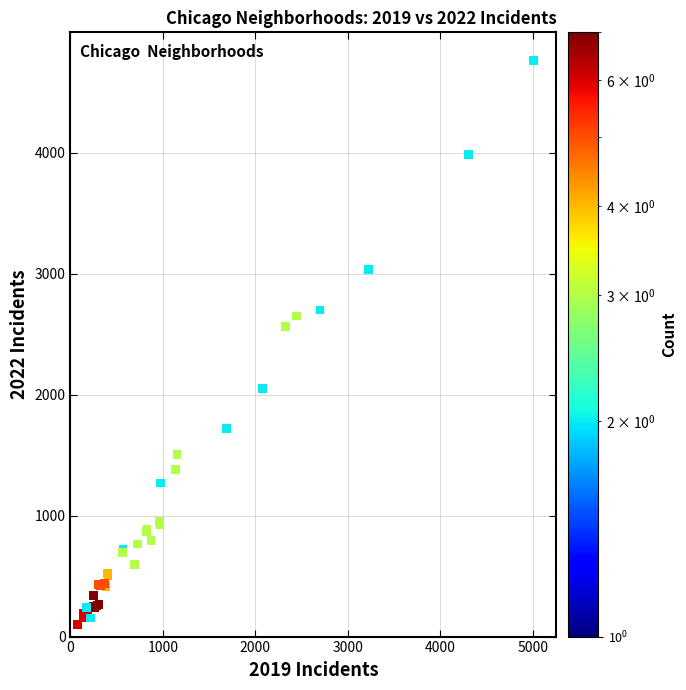

What Y value in the scatter plot is closest to 2430?

2566